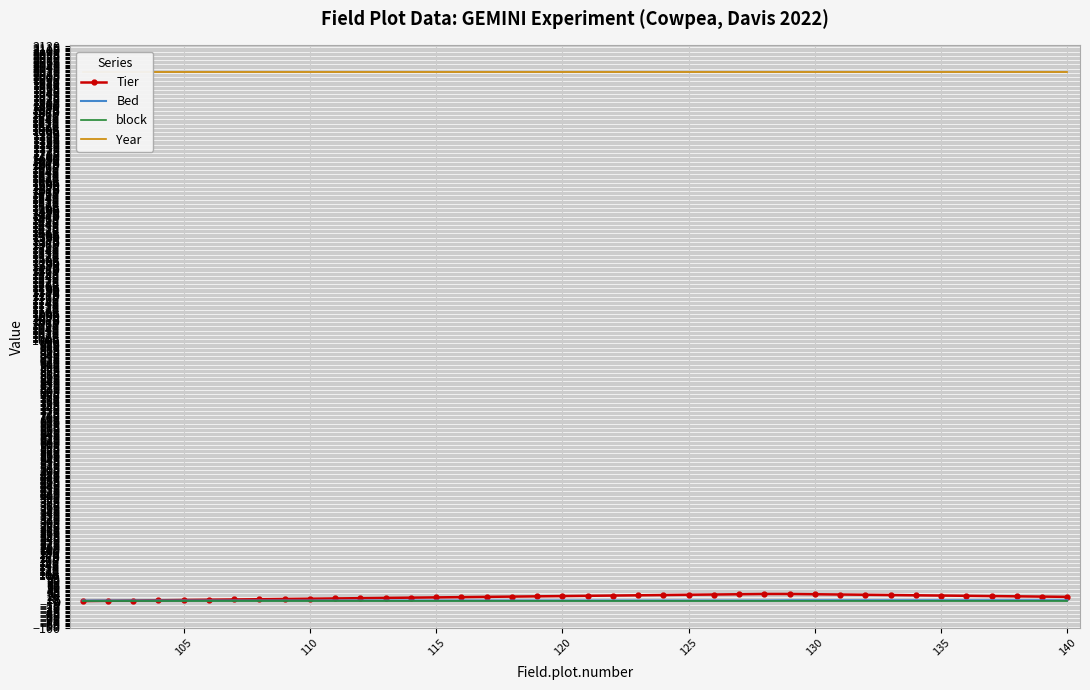

True or false: Bed has a value of 5 at 140.

True